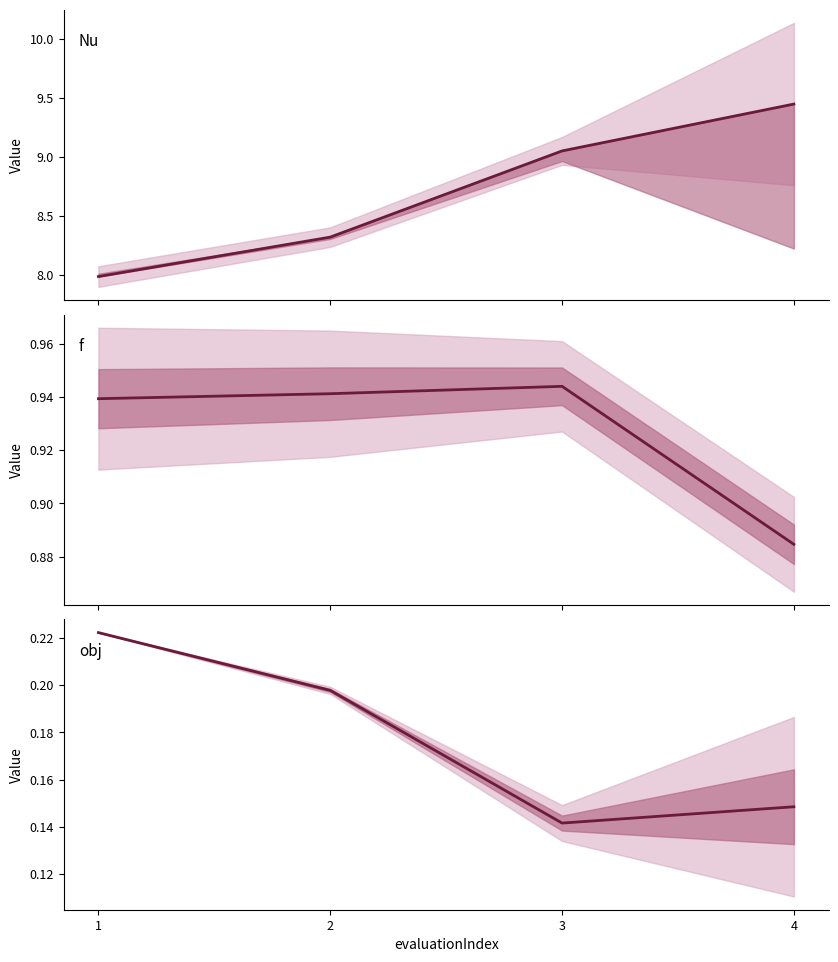

At how many categories does at least one series exceed 6?

4